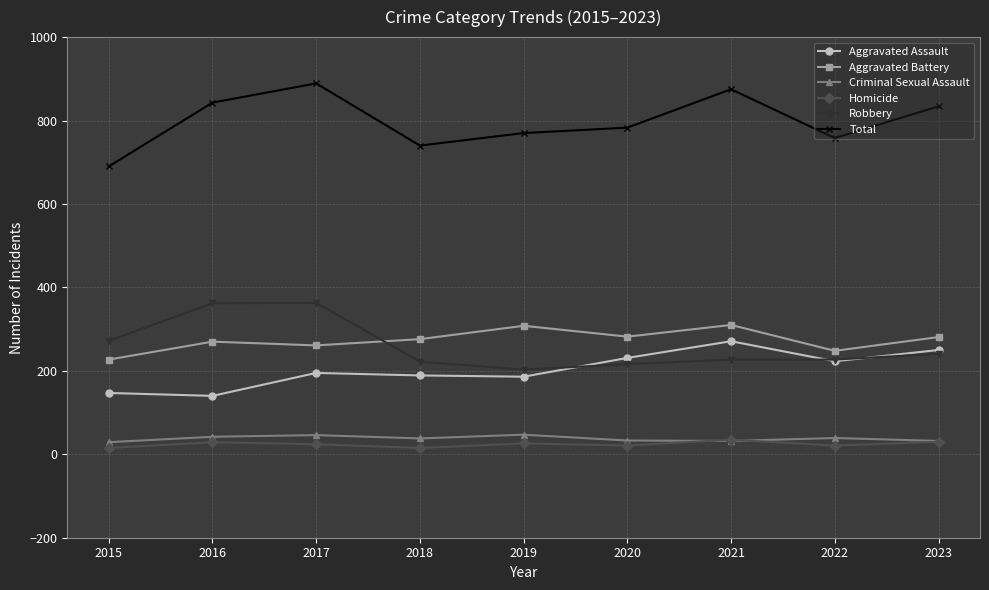

What is the difference between the maximum and minimum values in the Robbery series?

160